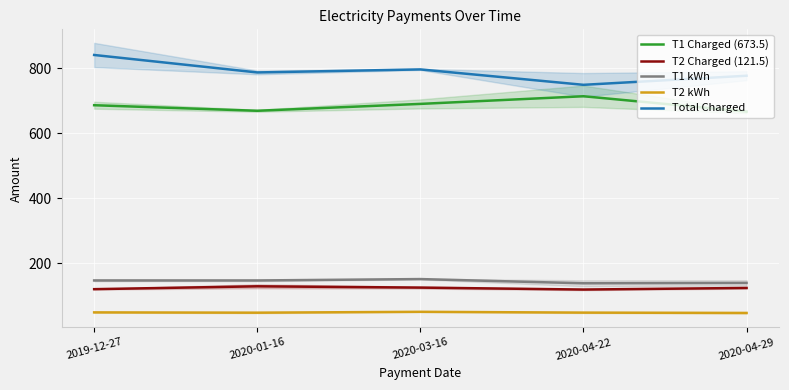

The Total Charged series shows 841.6 at 2019-12-27. True or false?

True